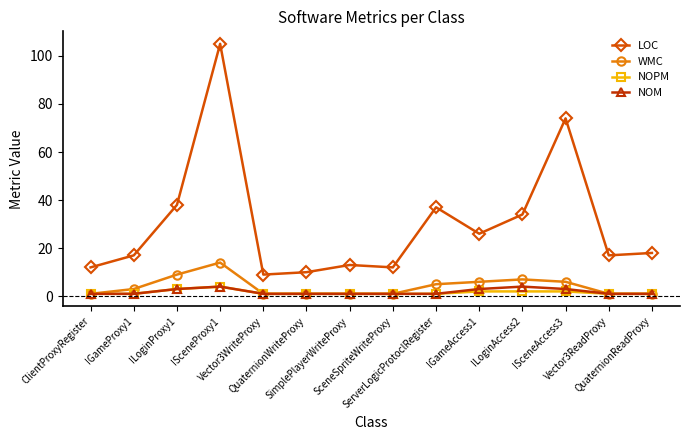

Which series has the widest spread of values?

LOC